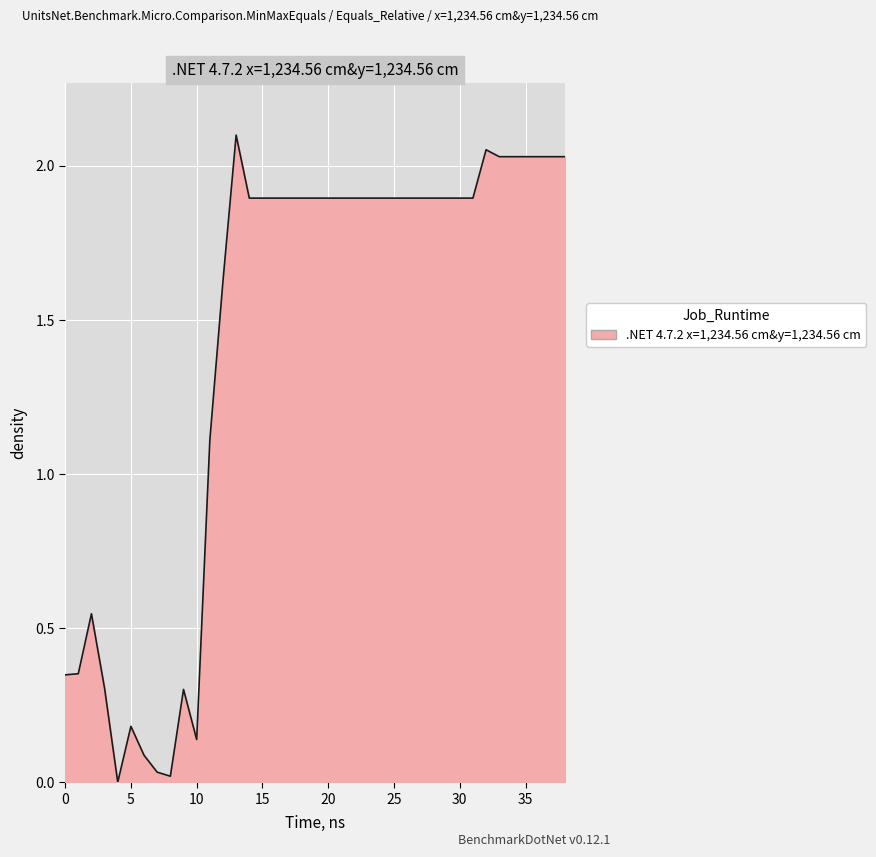

What is the value of the 11th point from the left?

0.1